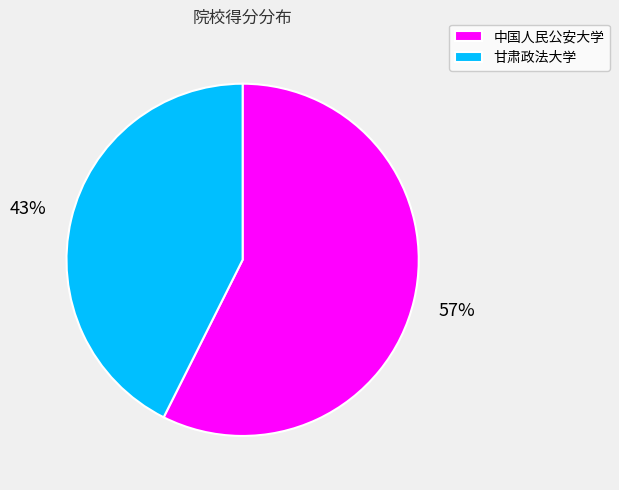

Between 甘肃政法大学 and 中国人民公安大学, which is larger?

中国人民公安大学